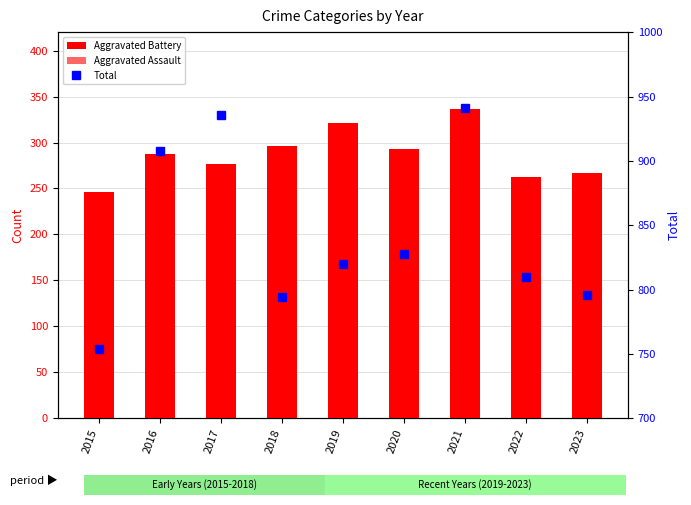

Rank the categories by Aggravated Assault value from lowest to highest.

2016, 2015, 2019, 2018, 2017, 2023, 2022, 2020, 2021